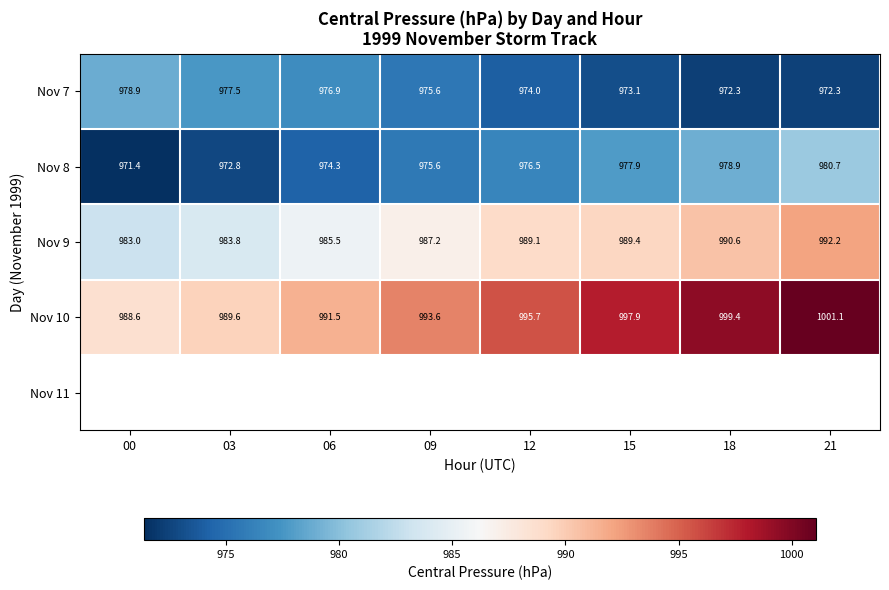

At how many categories does at least one series exceed 999?

2